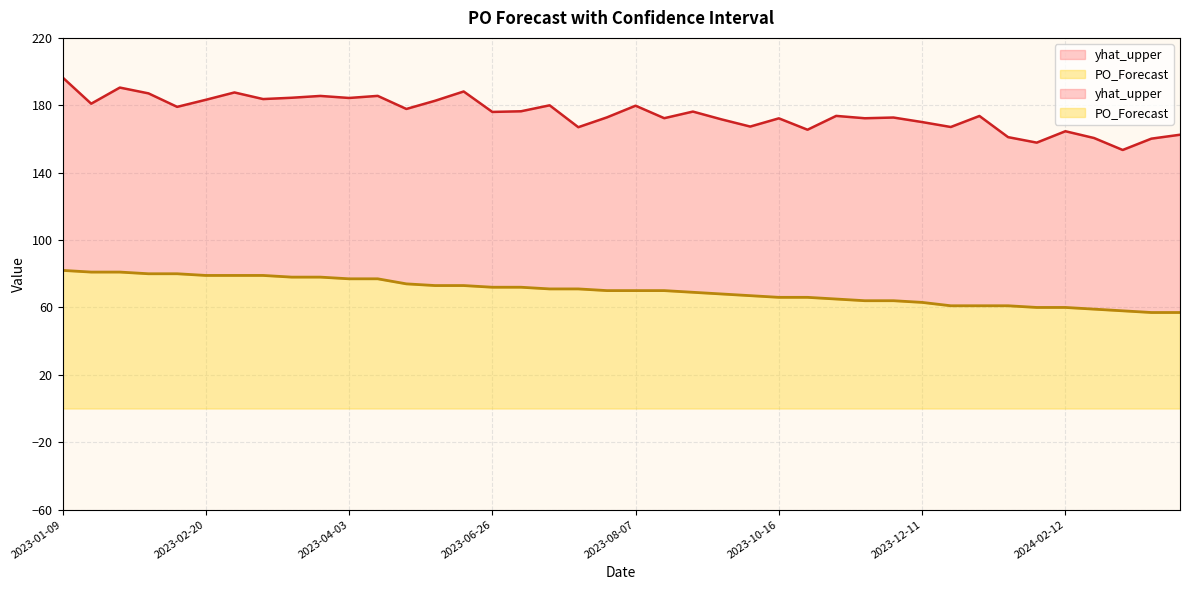

Which category has the highest value in the PO_Forecast series?

2023-01-09